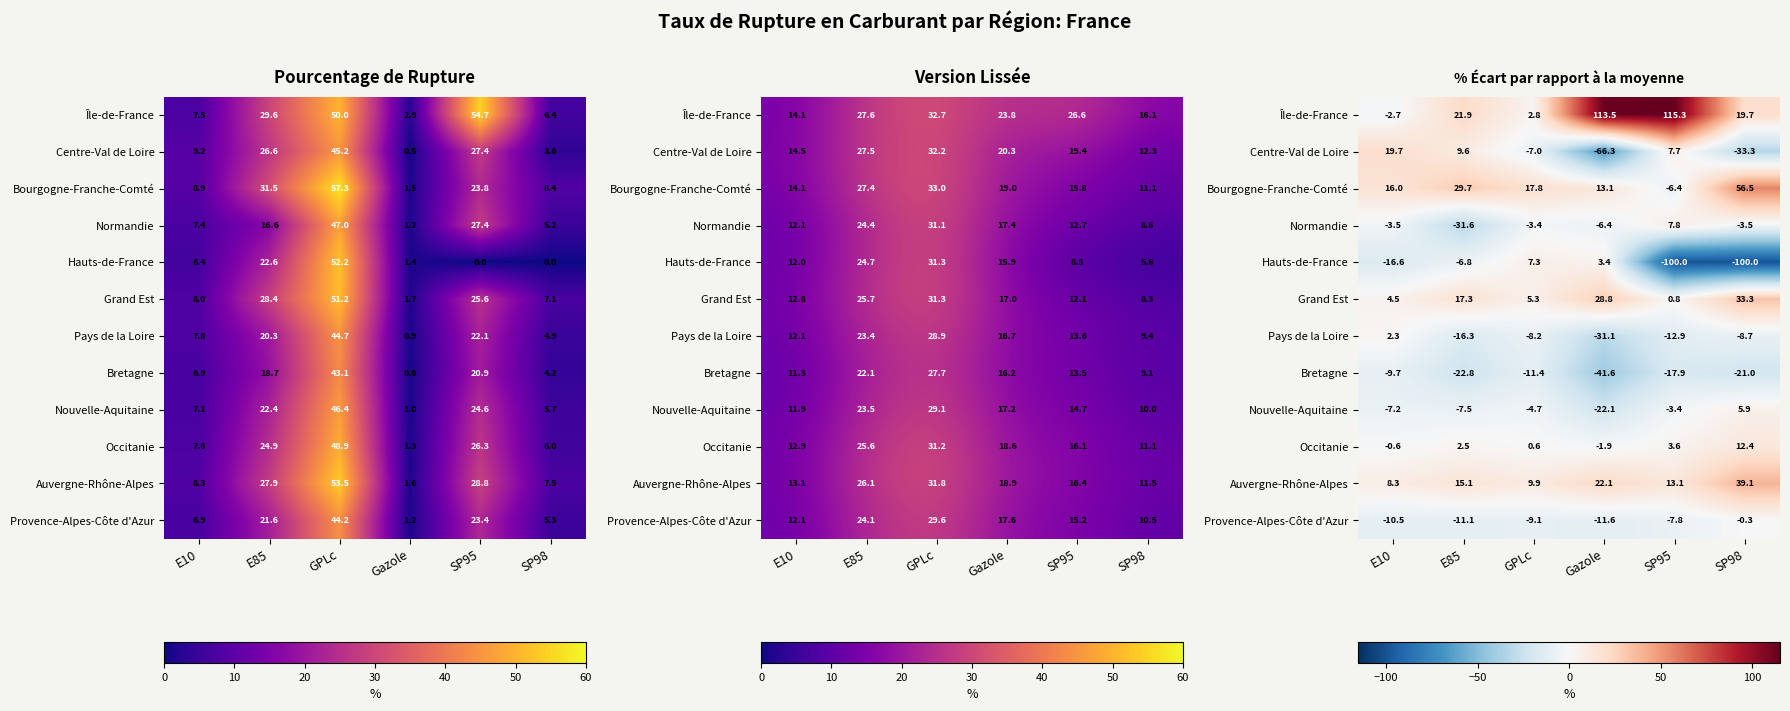

Which series has the largest total across all categories?

Île-de-France